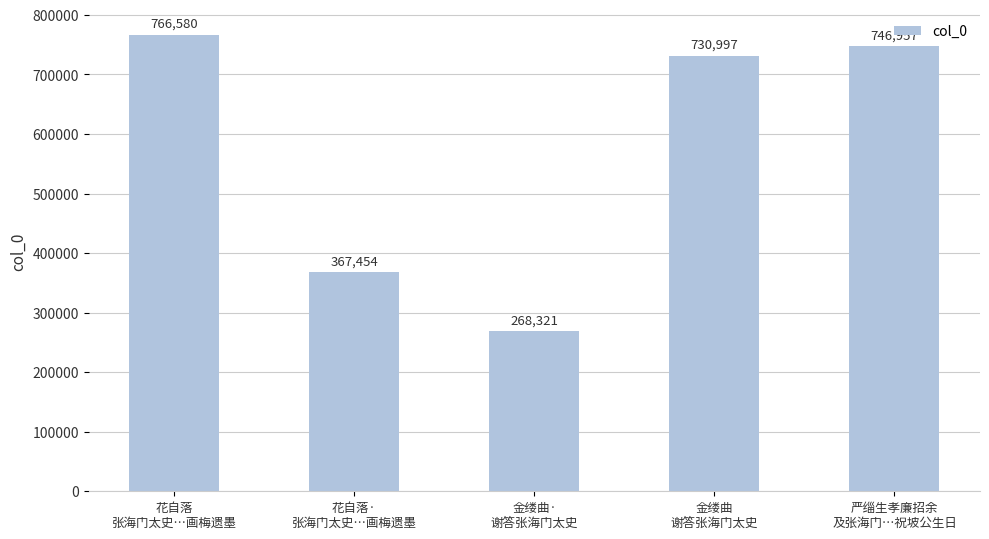

Rank the categories by value from lowest to highest.

金缕曲·
谢答张海门太史, 花自落·
张海门太史…画梅遗墨, 金缕曲
谢答张海门太史, 严缁生孝廉招余
及张海门…祝坡公生日, 花自落
张海门太史…画梅遗墨